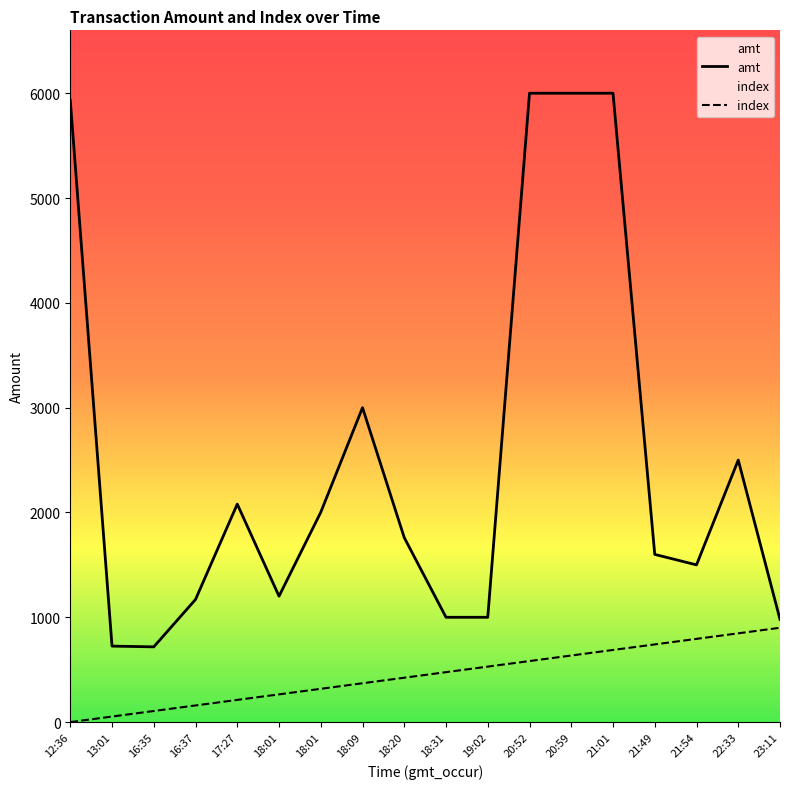

At which label does index reach its minimum?

12:36